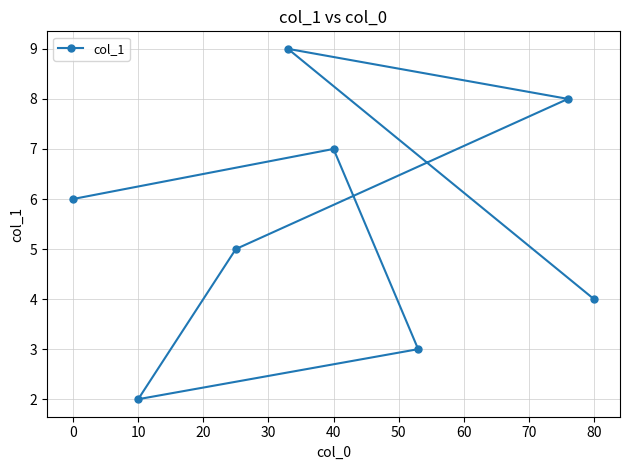

Which has a higher value, 40 or 10?

40